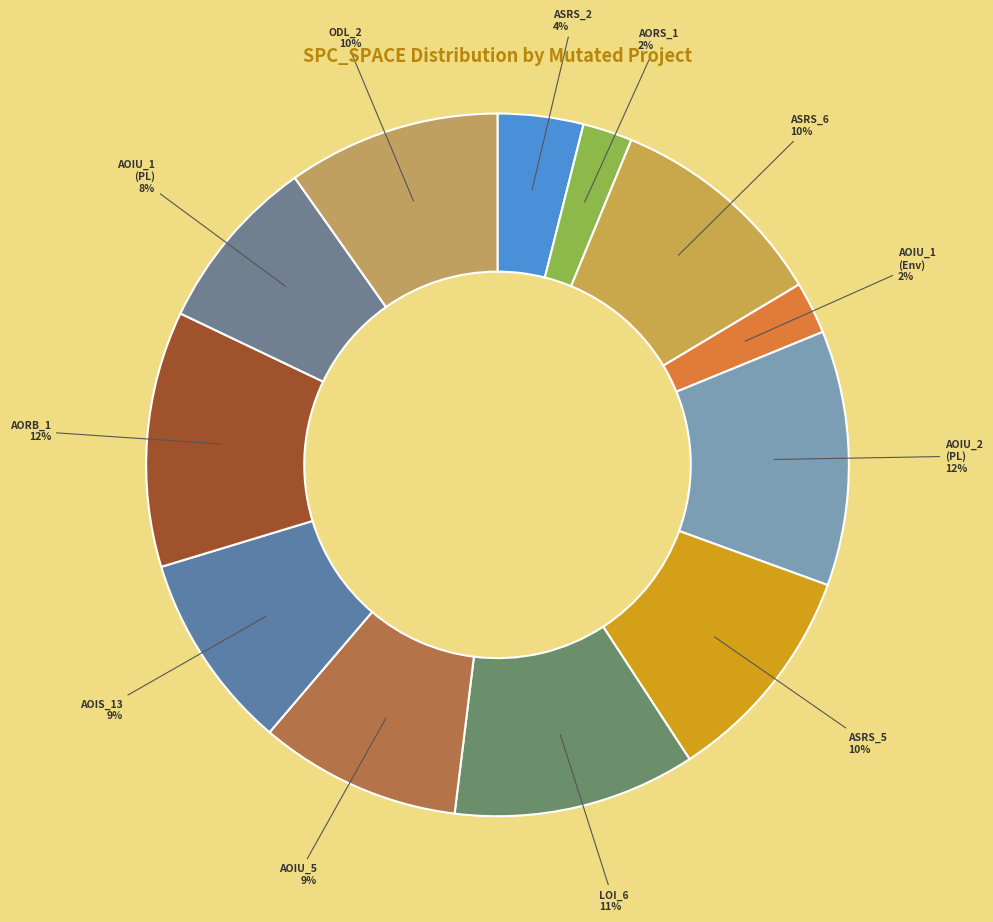

Does AOIU_1 (PL) represent more than half of the total?

No